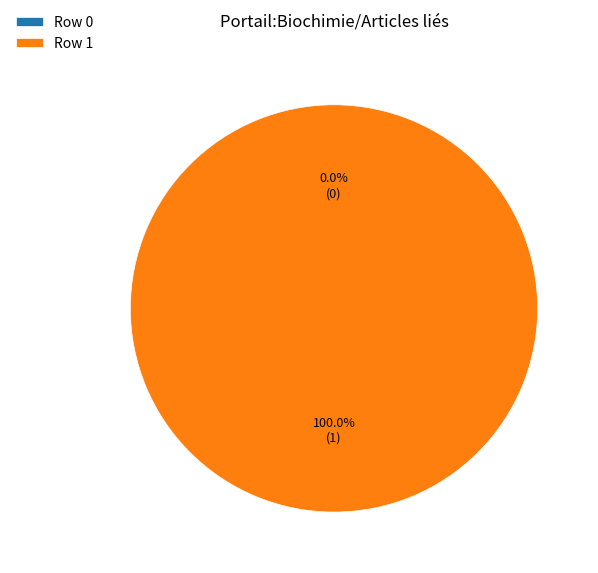

Do Row 0 and Row 1 together represent more than half of the pie?

Yes